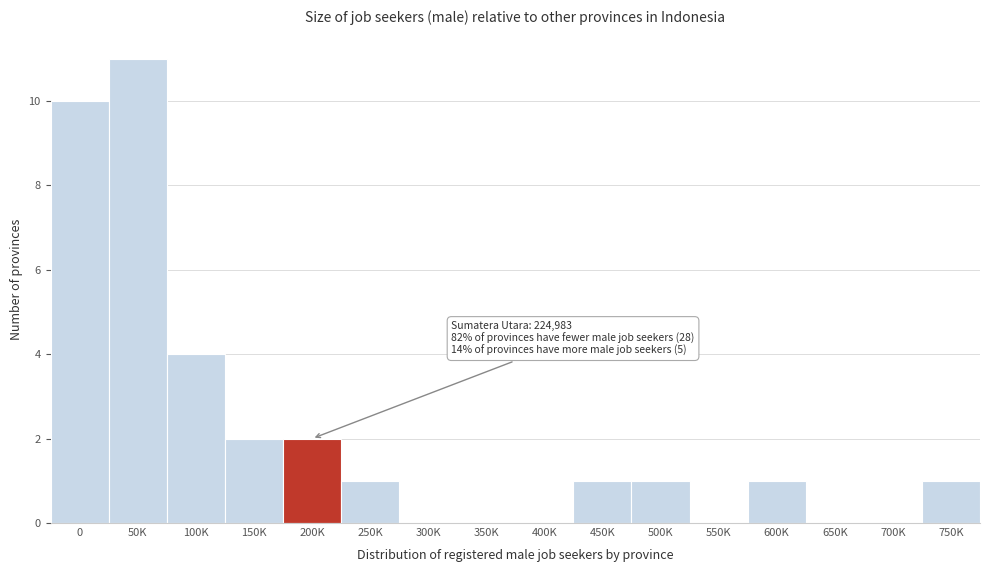

Reading left to right, what are all the values shown in this chart?

0=10	50K=11	100K=4	150K=2	200K=2	250K=1	300K=0	350K=0	400K=0	450K=1	500K=1	550K=0	600K=1	650K=0	700K=0	750K=1